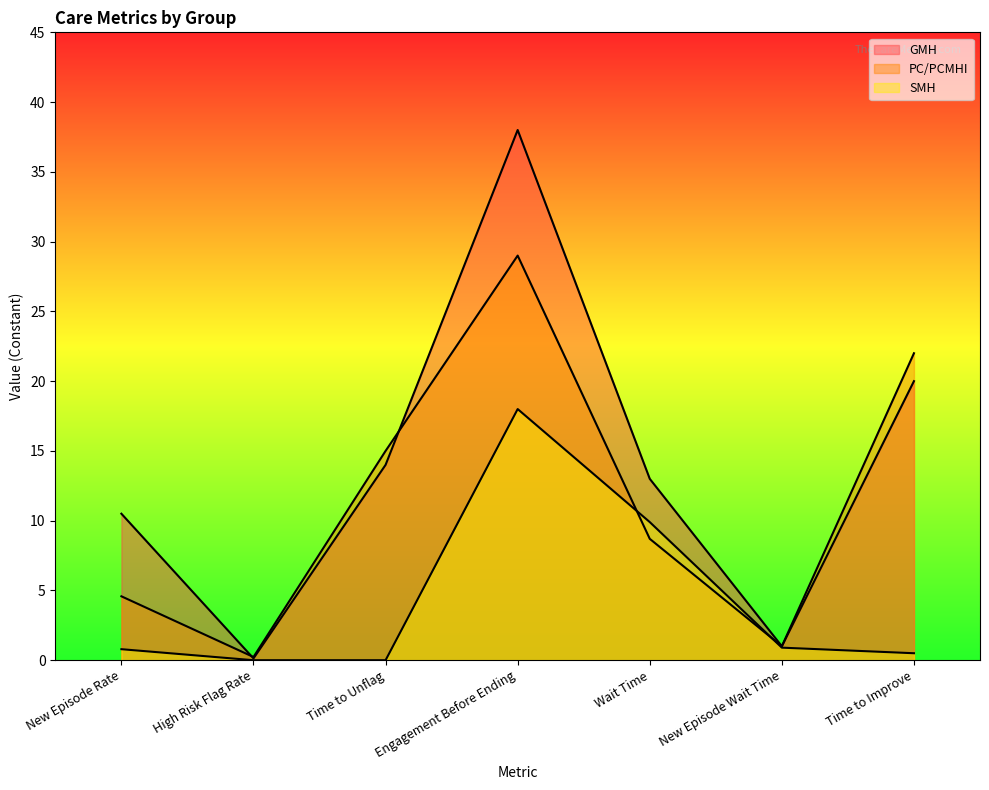

The value of SMH at New Episode Wait Time is 0.4. True or false?

False